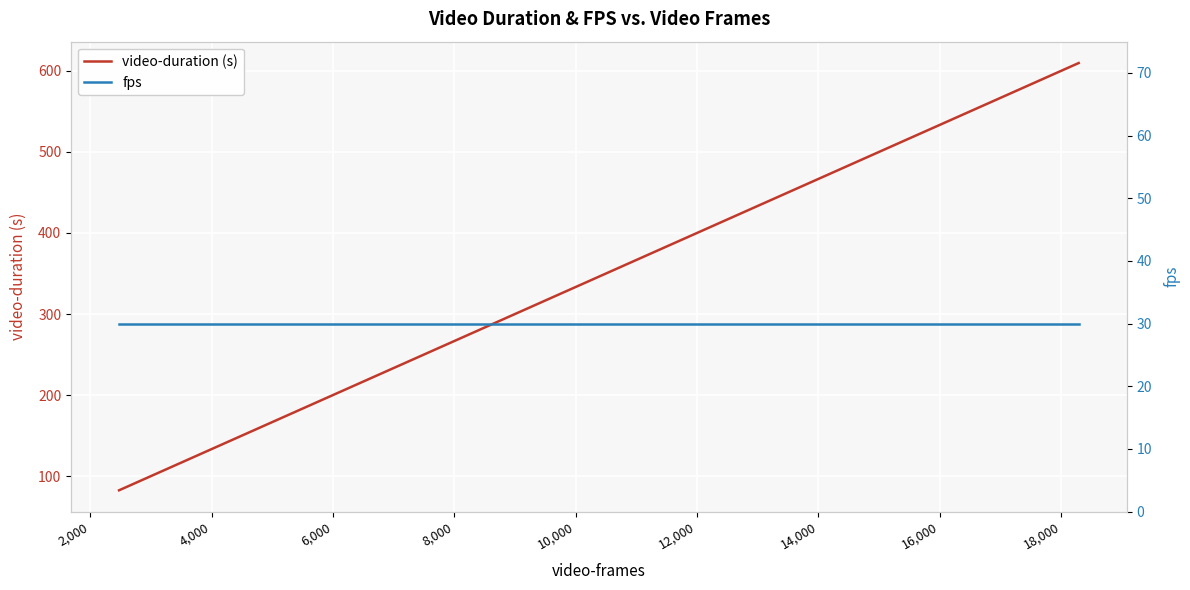

True or false: video-duration (s) and fps cross at least once.

False